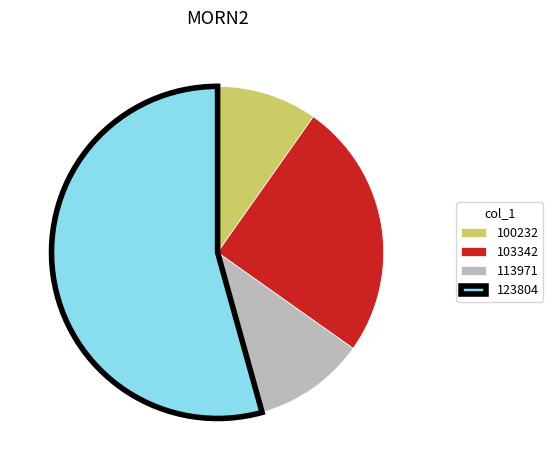

Is there any slice that represents more than half of the pie?

Yes